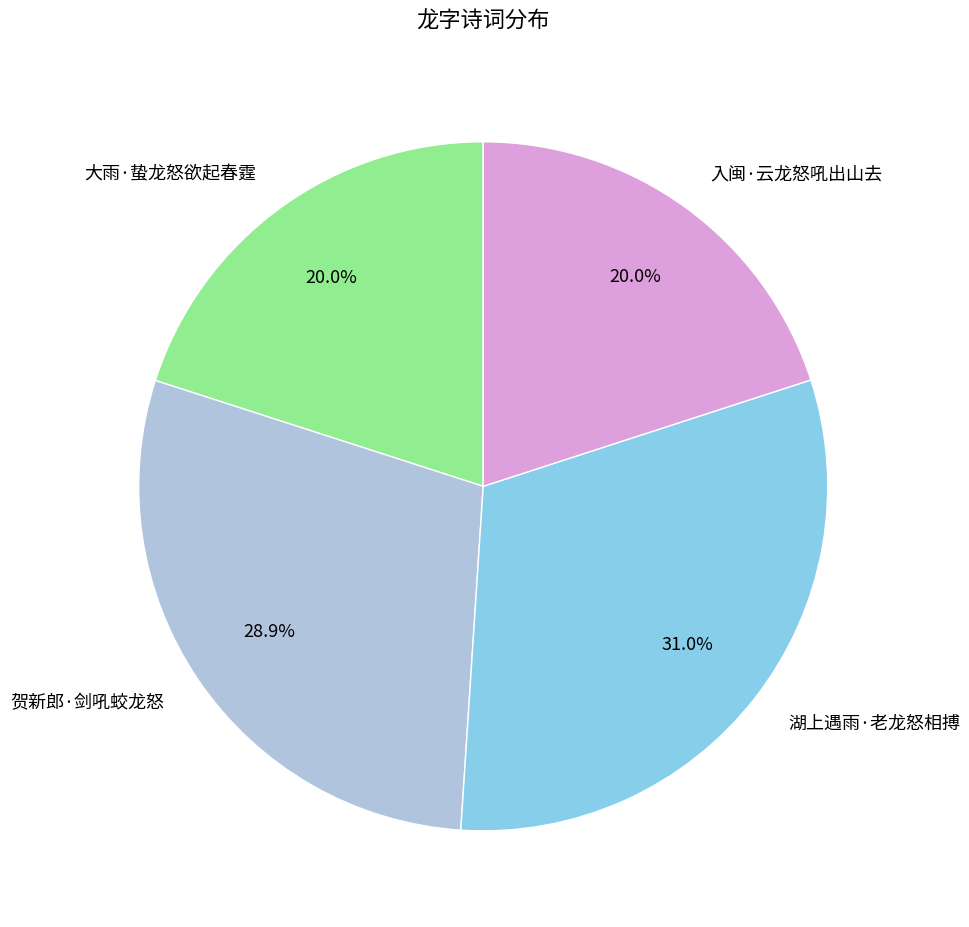

How many slices are in this pie chart?

4